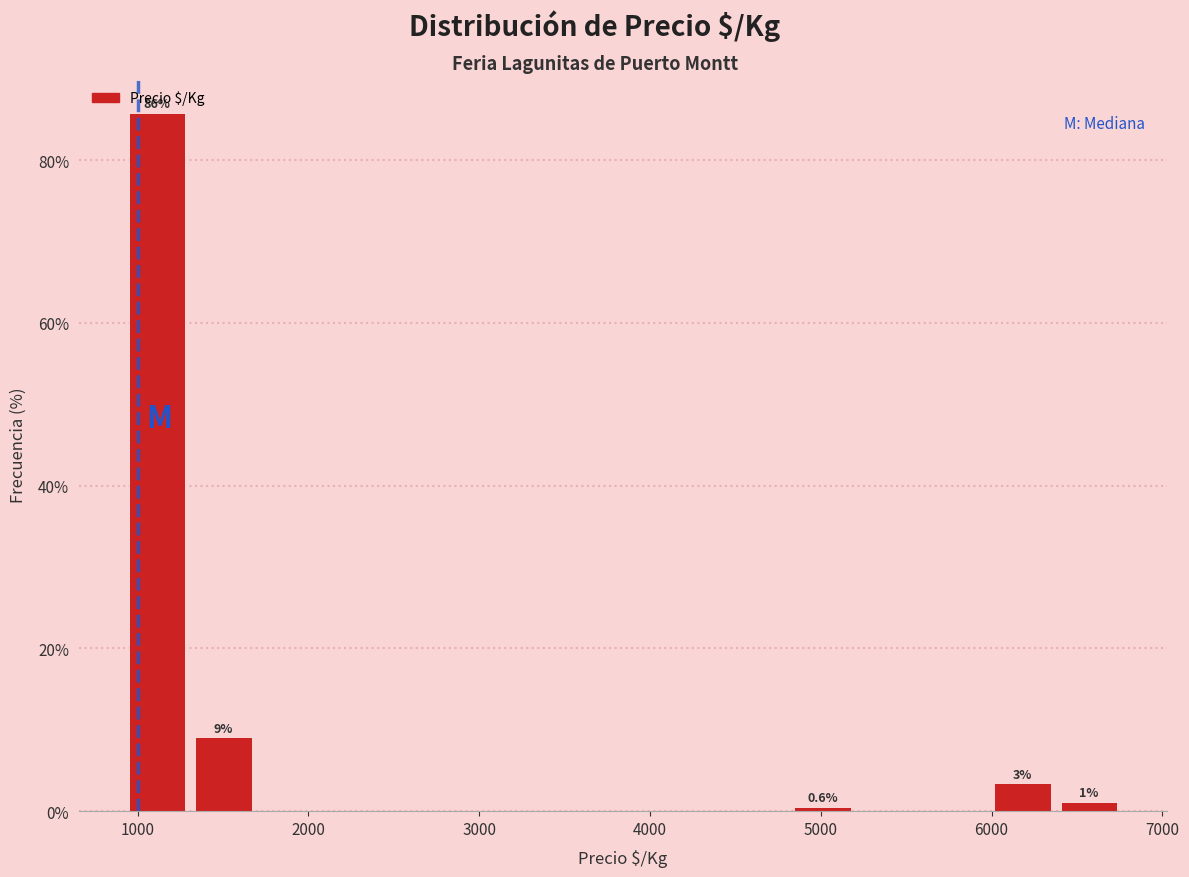

Read against the x-axis, roughly where is the centre of the tallest bar?

1100